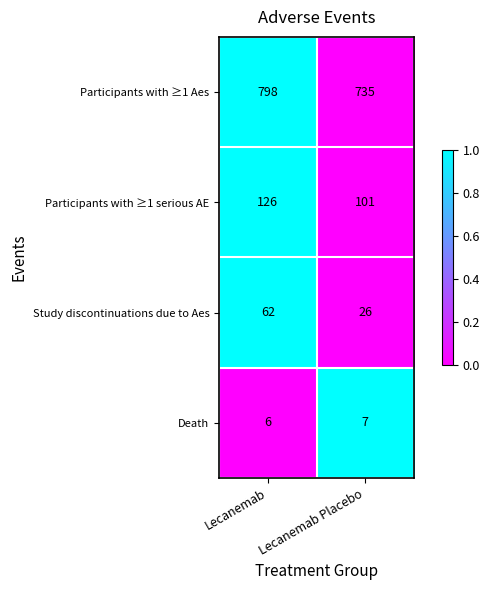

Where is Participants with ≥1 Aes nearest to the value 766?

Lecanemab Placebo